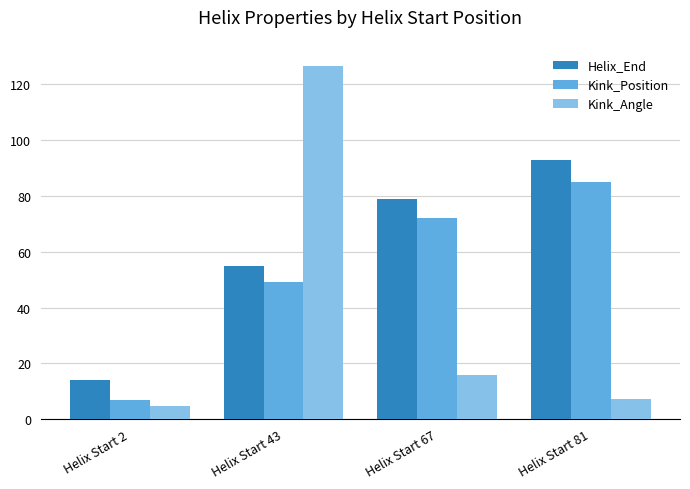

Reading left to right, list all the values displayed in this chart.

Helix_End: Helix Start 2=14.0	Helix Start 43=55.0	Helix Start 67=79.0	Helix Start 81=93.0
Kink_Position: Helix Start 2=7.0	Helix Start 43=49.0	Helix Start 67=72.0	Helix Start 81=85.0
Kink_Angle: Helix Start 2=4.6	Helix Start 43=126.6	Helix Start 67=15.9	Helix Start 81=7.3